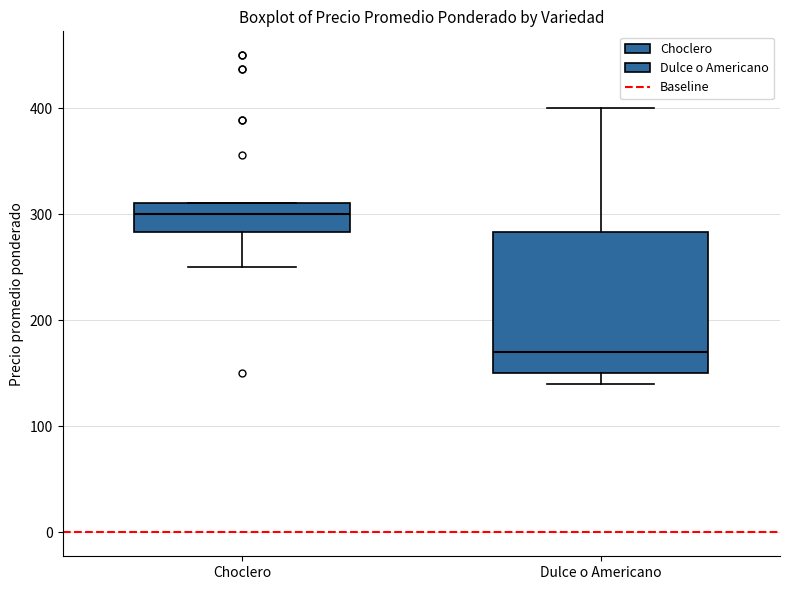

Reading left to right, transcribe this box plot: for each box, give where its median line is, the range the box spans, and where its two whiskers end, as read against the y-axis. The values are not printed on the chart, so give them approximately, as read against the axis.

Choclero: median 300, box 280 to 310, whiskers 250 to 310
Dulce o Americano: median 170, box 150 to 280, whiskers 140 to 400